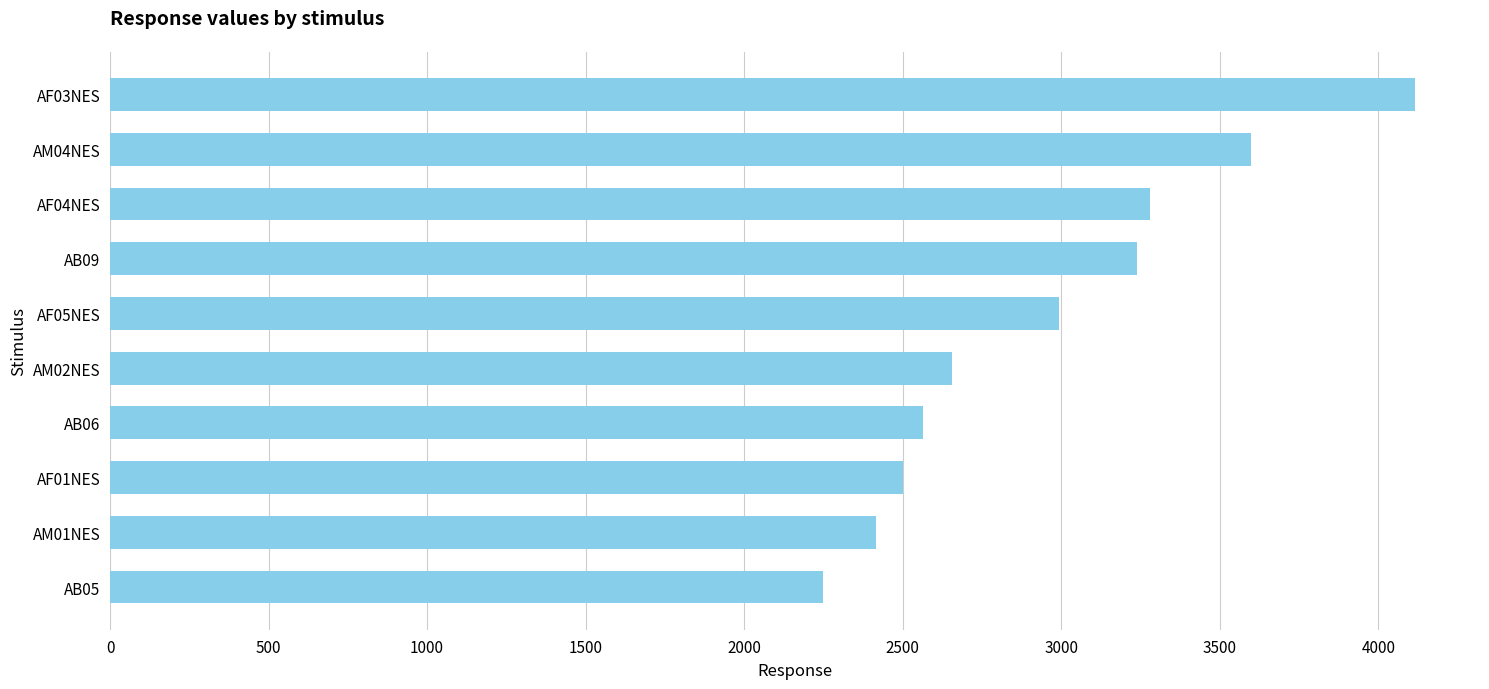

Rank the categories by value from highest to lowest.

AF03NES, AM04NES, AF04NES, AB09, AF05NES, AM02NES, AB06, AF01NES, AM01NES, AB05